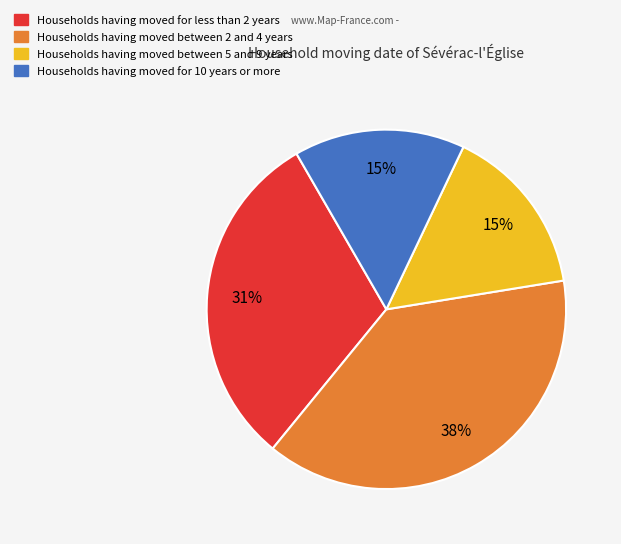

To the nearest percent, what is the average slice percentage?

25%